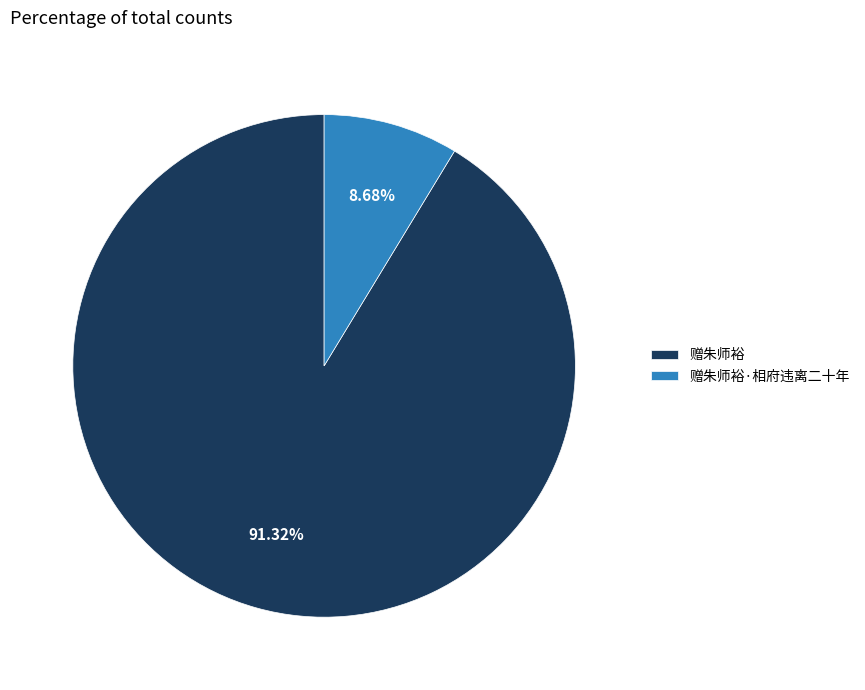

Combined, do 赠朱师裕 and 赠朱师裕·相府违离二十年 account for over 50%?

Yes